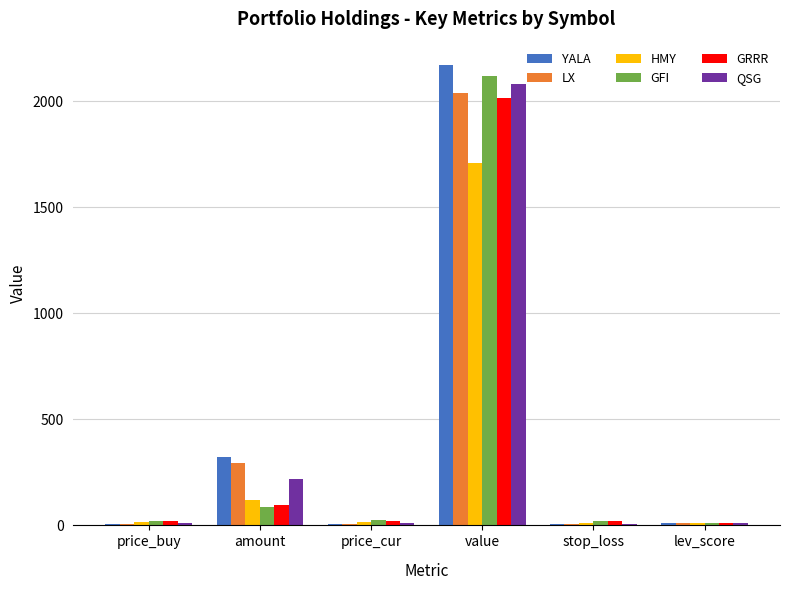

The YALA series shows 321.0 at amount. True or false?

True